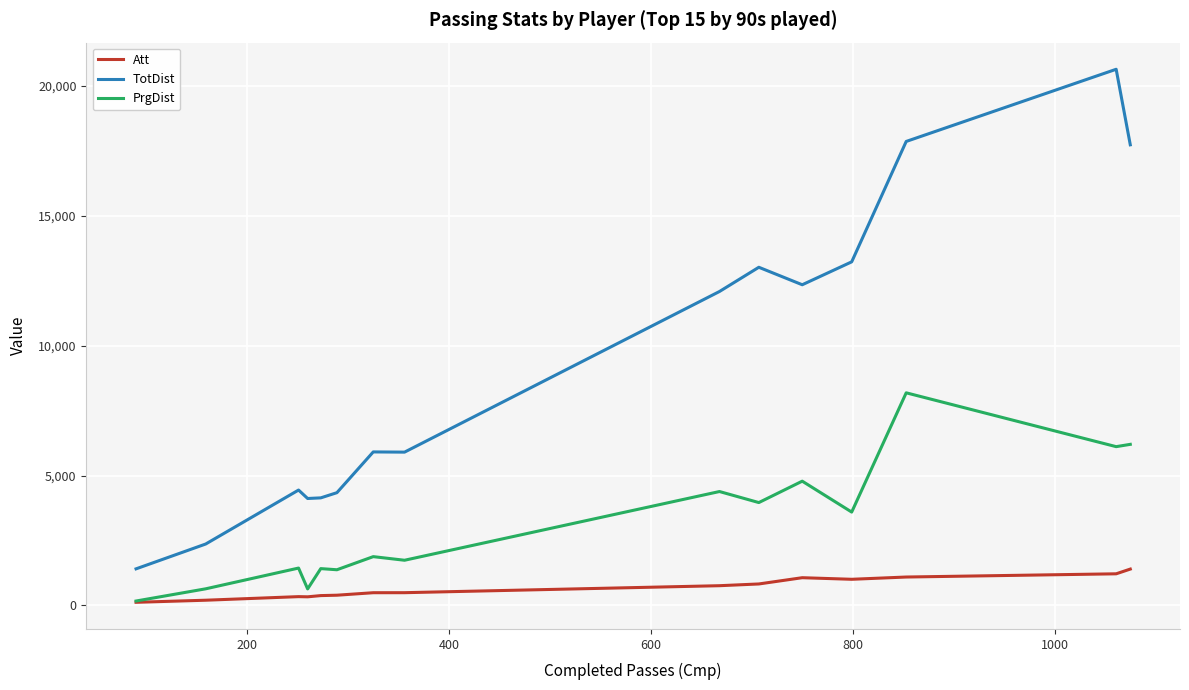

Rank the series by their maximum value, from lowest to highest.

Att, PrgDist, TotDist